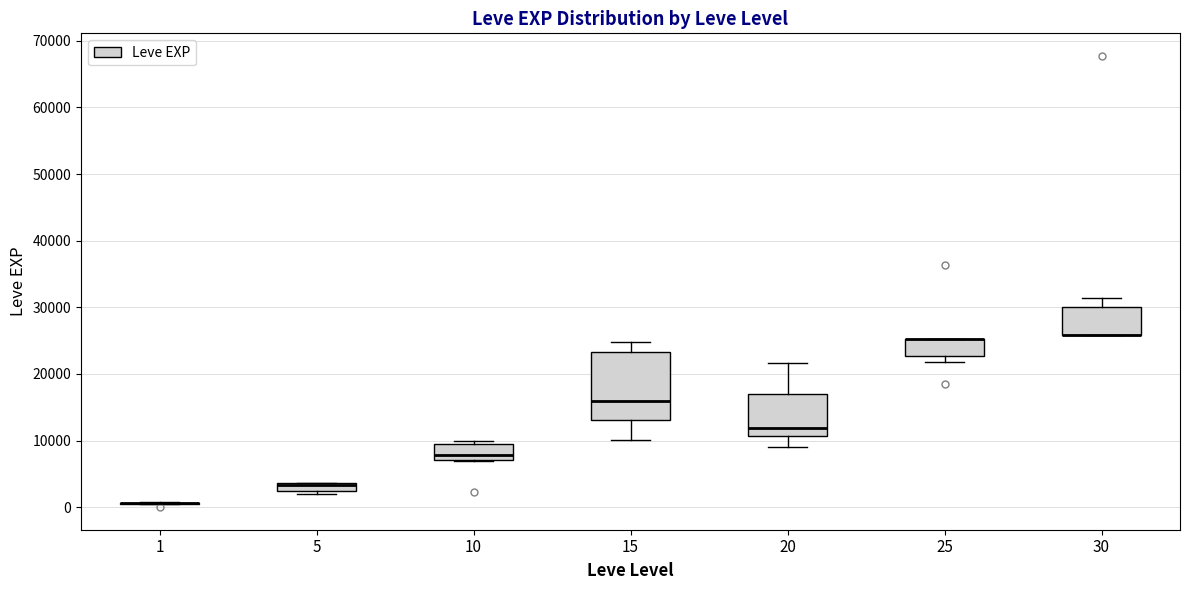

Which box is the tallest, from its lower edge to its upper edge?

15